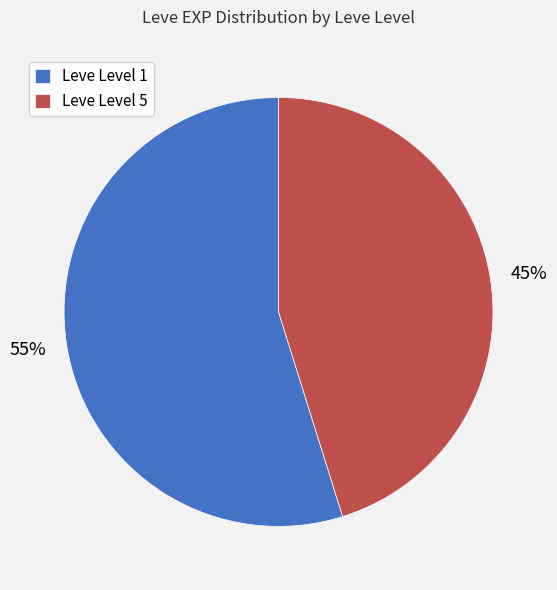

To the nearest percent, what is the average slice percentage?

50%